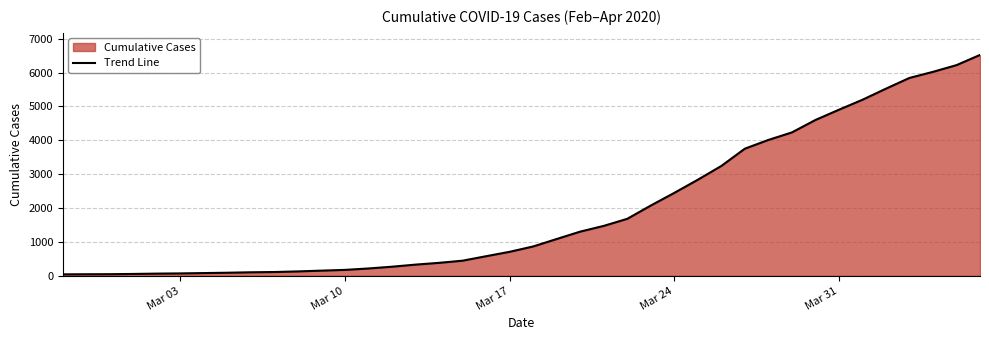

What is the greatest value displayed?

6522